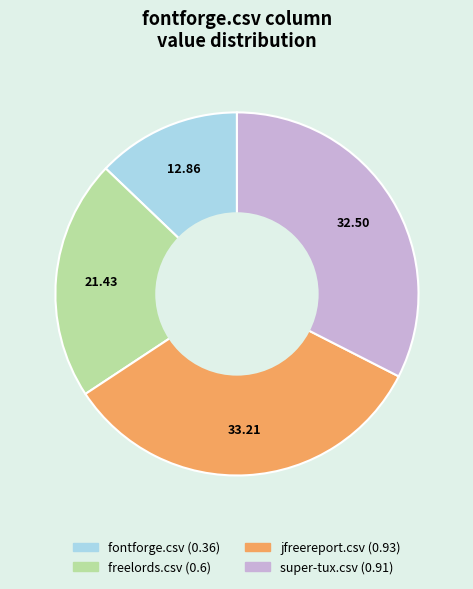

Which has a higher value, super-tux.csv or jfreereport.csv?

jfreereport.csv